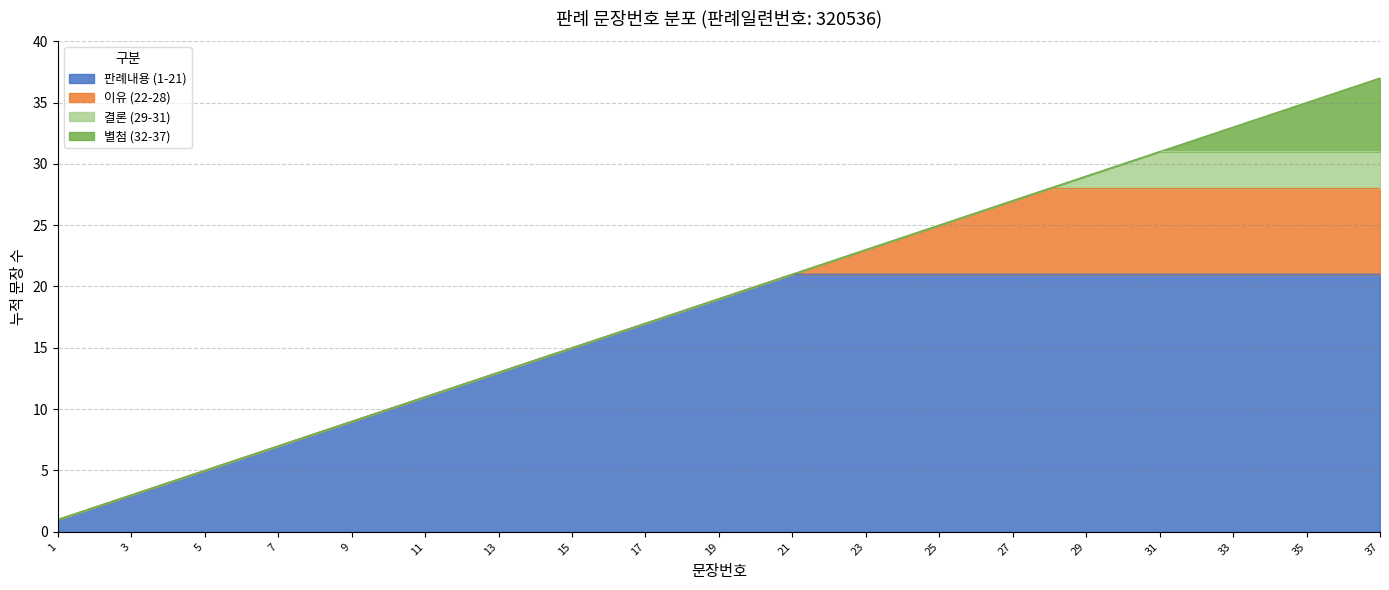

The 판례내용 (1-21) series shows 21 at 23. True or false?

True